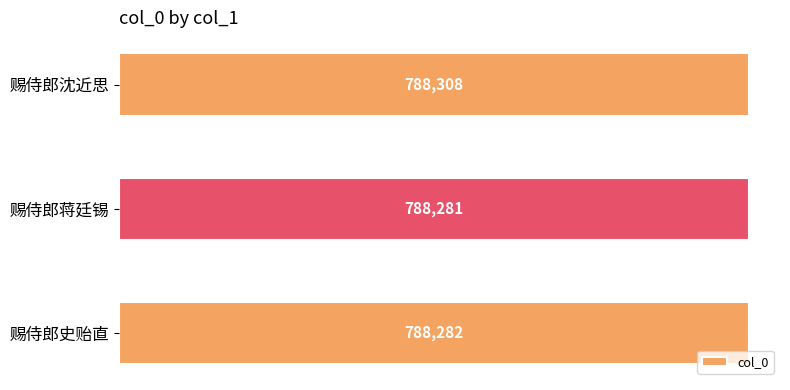

Is it true that the value at 赐侍郎史贻直 is 788282?

True